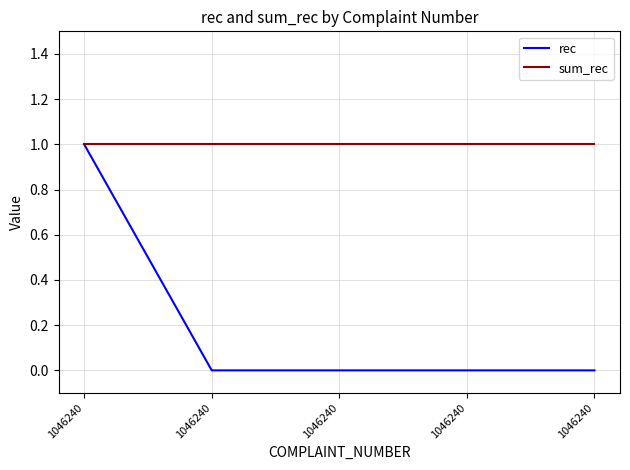

True or false: rec has a value of 1 at 1046240.

True